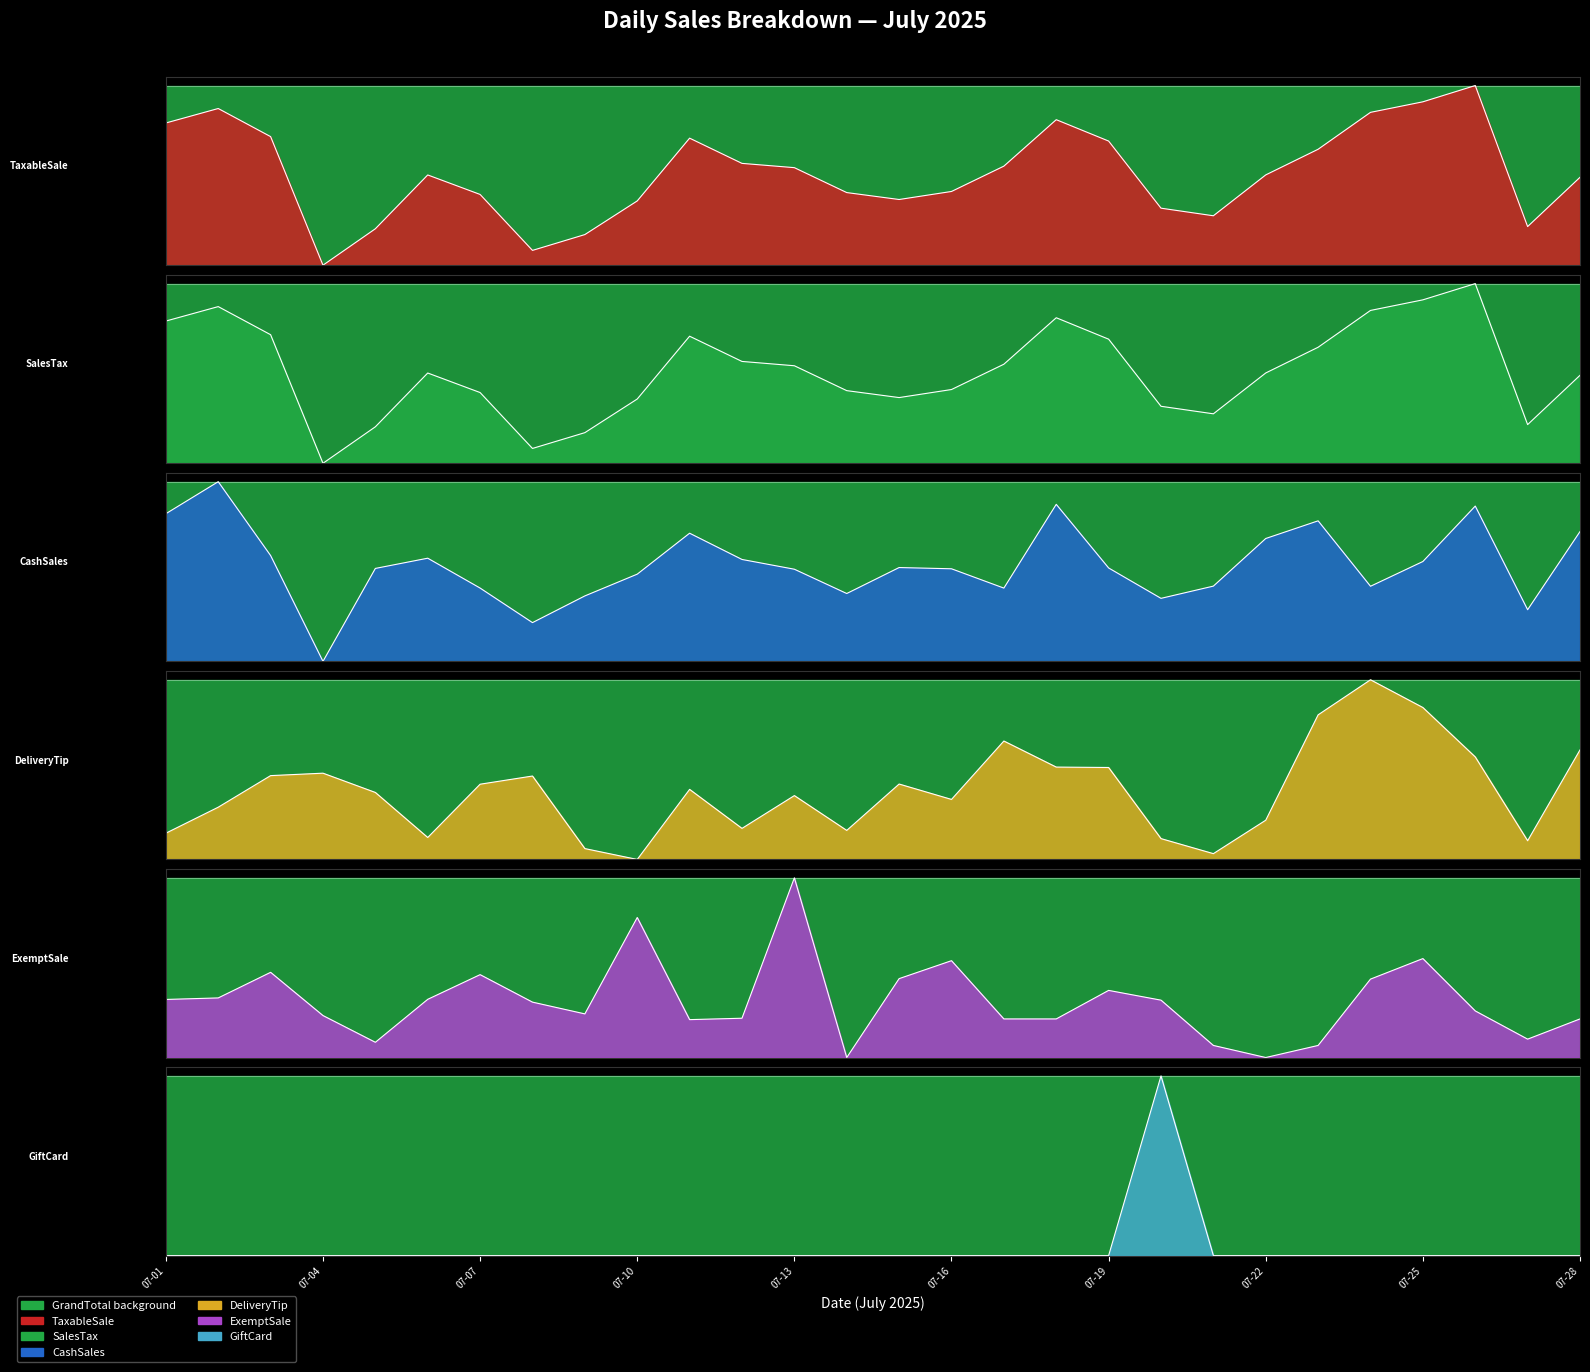

How many GiftCard values are between 0 and 1?

28